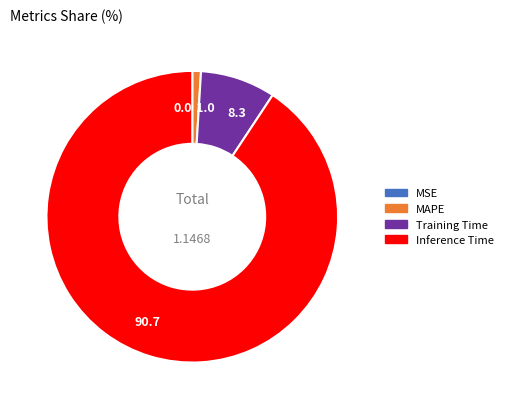

Which has a higher value, 8.3 or 1.0?

8.3